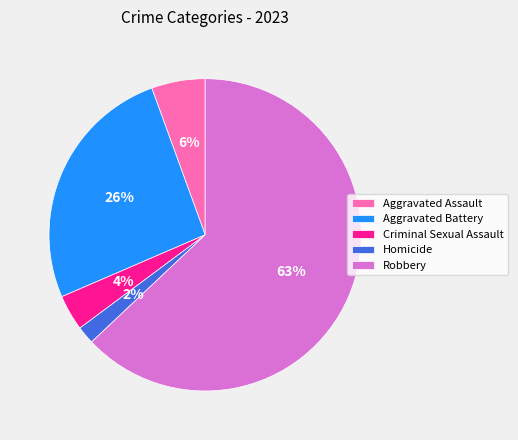

Do Robbery and Aggravated Battery together represent more than half of the pie?

Yes